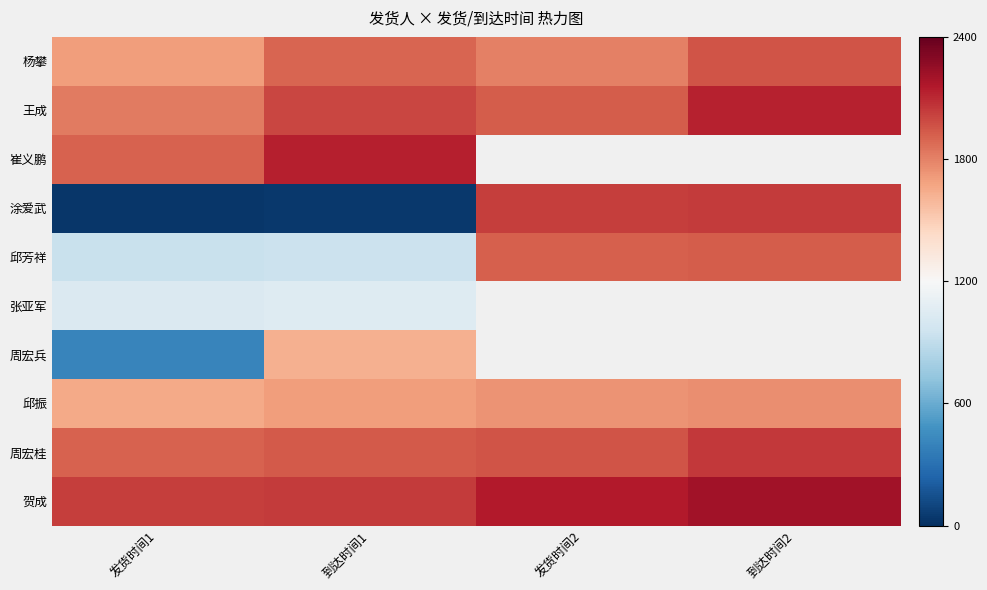

Read the 涂爱武 value at 发货时间1.

31.0